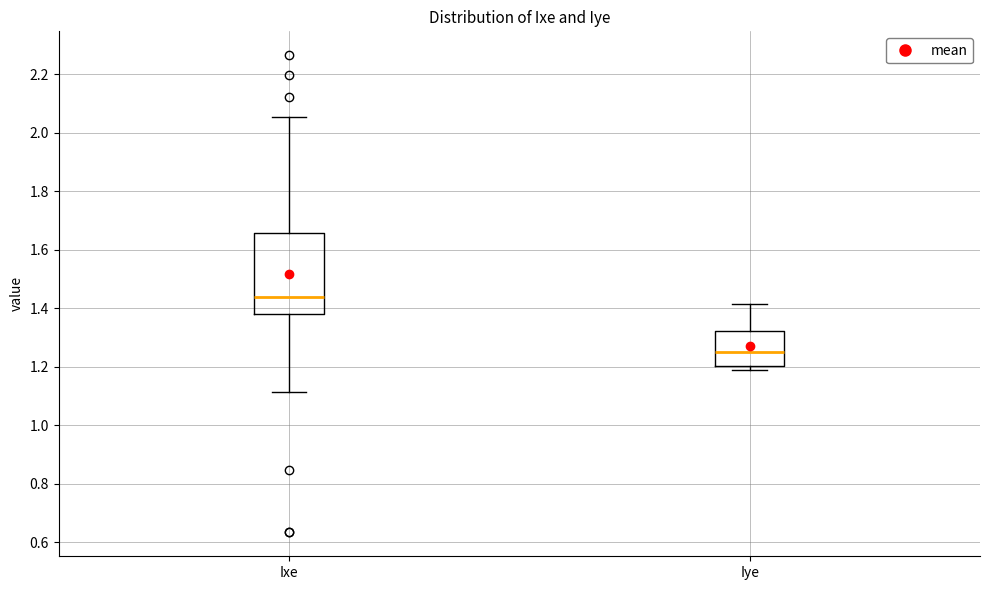

Which box has the highest median line?

Ixe